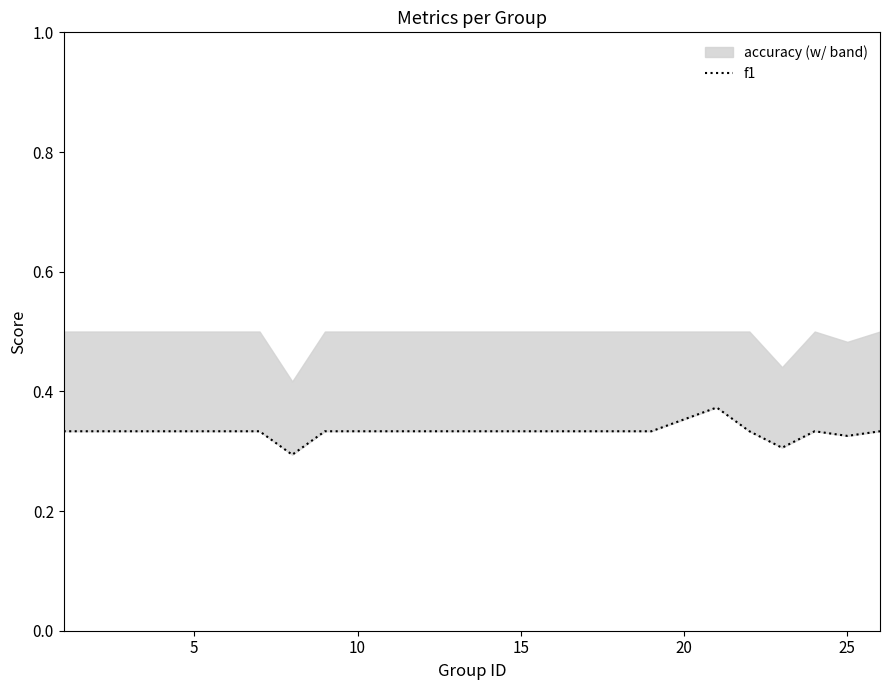

How many points are lower than both their immediate neighbors (excluding endpoints)?

3